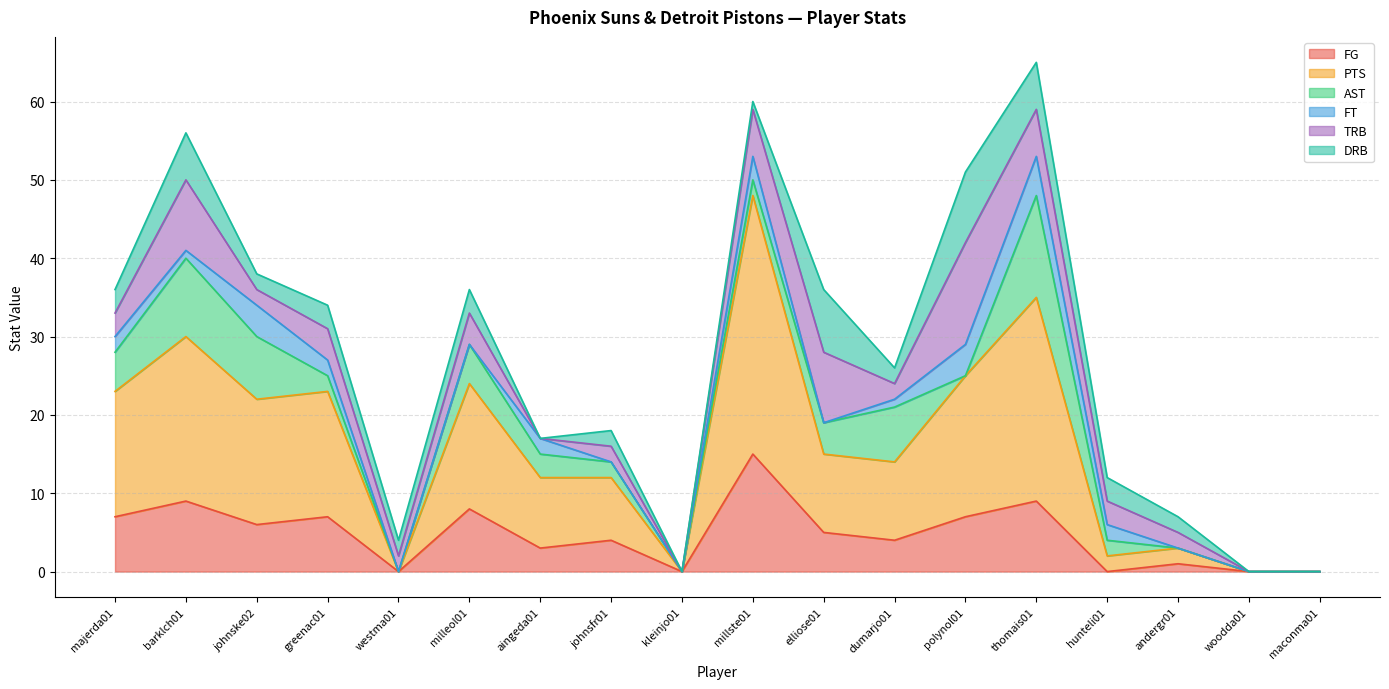

Between elliose01 and thomais01, which series saw the biggest shift?

PTS